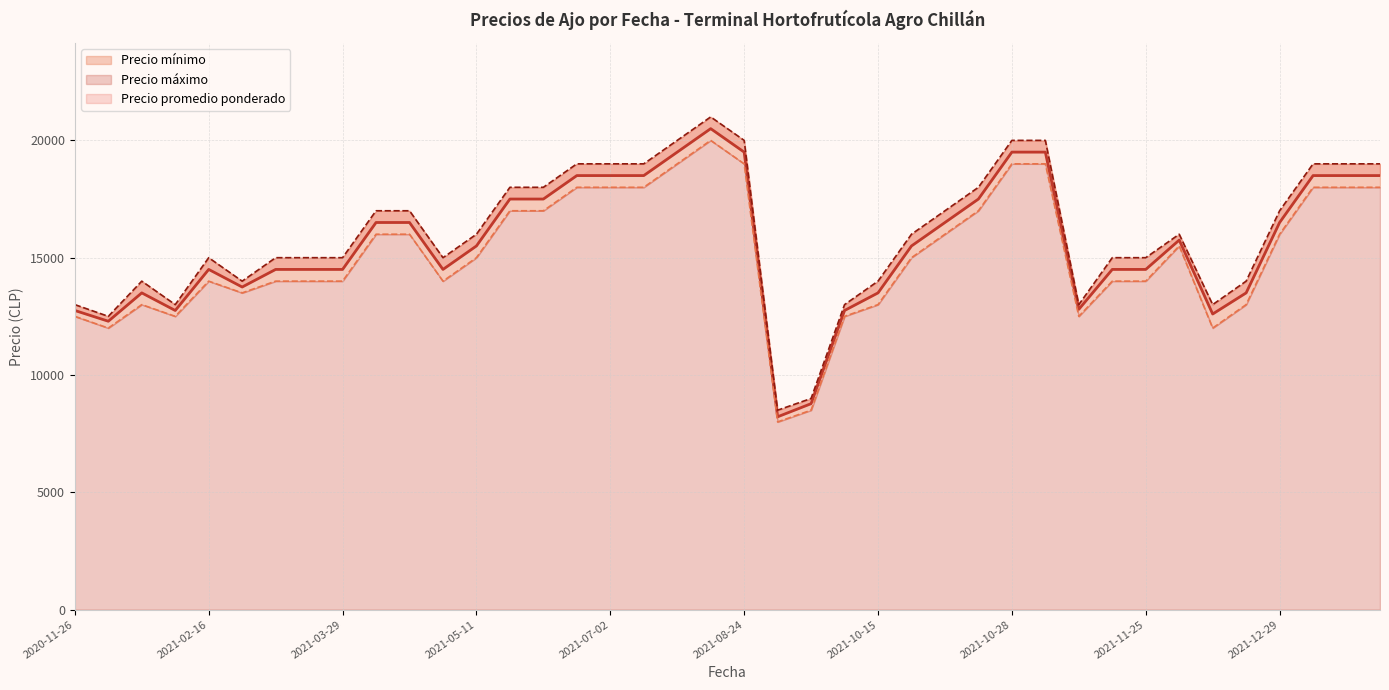

What are all the series names shown in the legend?

Precio mínimo, Precio máximo, Precio promedio ponderado